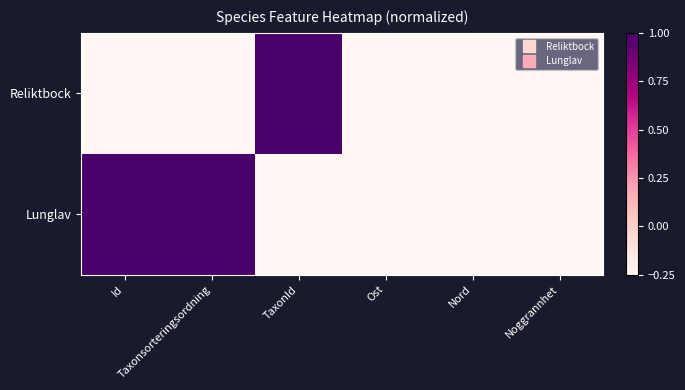

What is the total value across all series at Ost?

-2